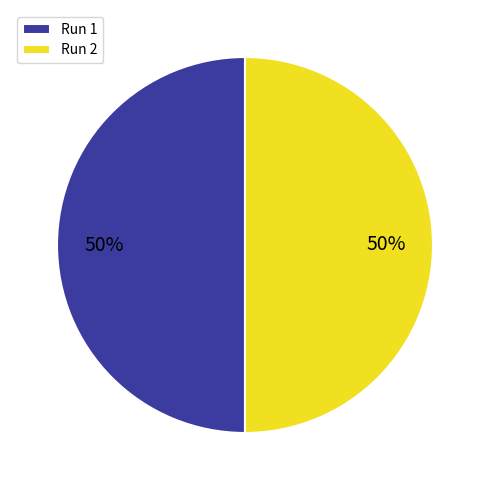

To the nearest percent, what portion does Run 1 represent?

50%